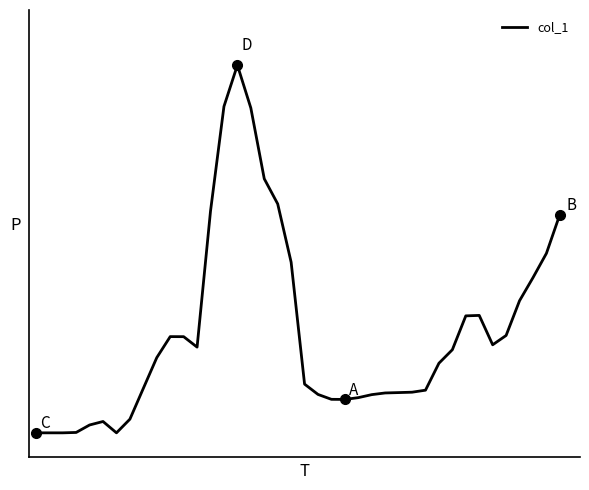

What is the difference between the maximum and second lowest values?

0.1